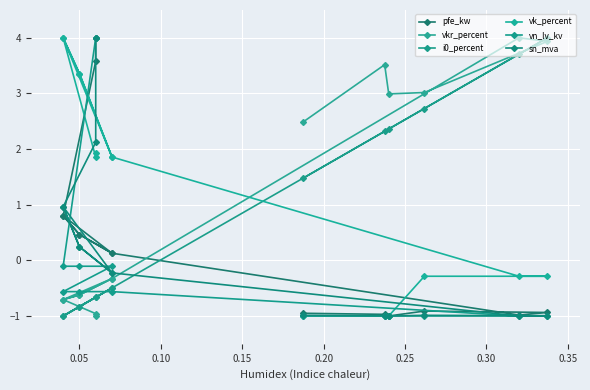

What is the greatest value displayed?

4.0